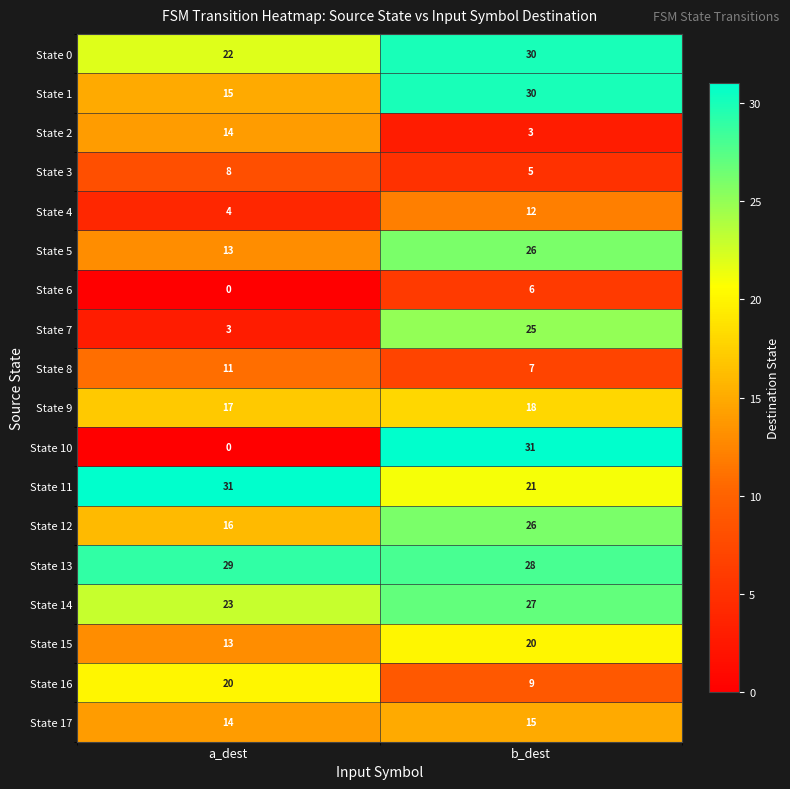

Rank the categories by State 12 value from lowest to highest.

a_dest, b_dest